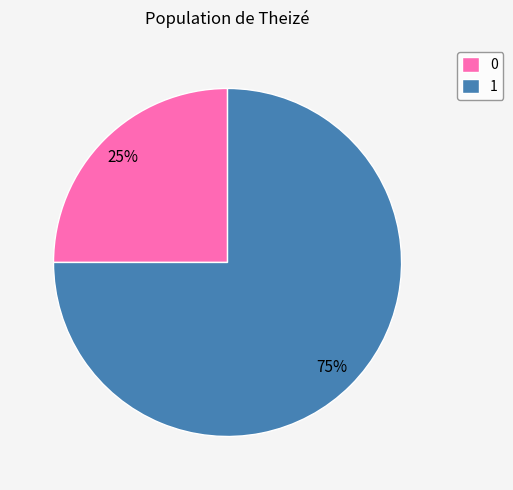

True or false: 1 accounts for 75% of the total.

True